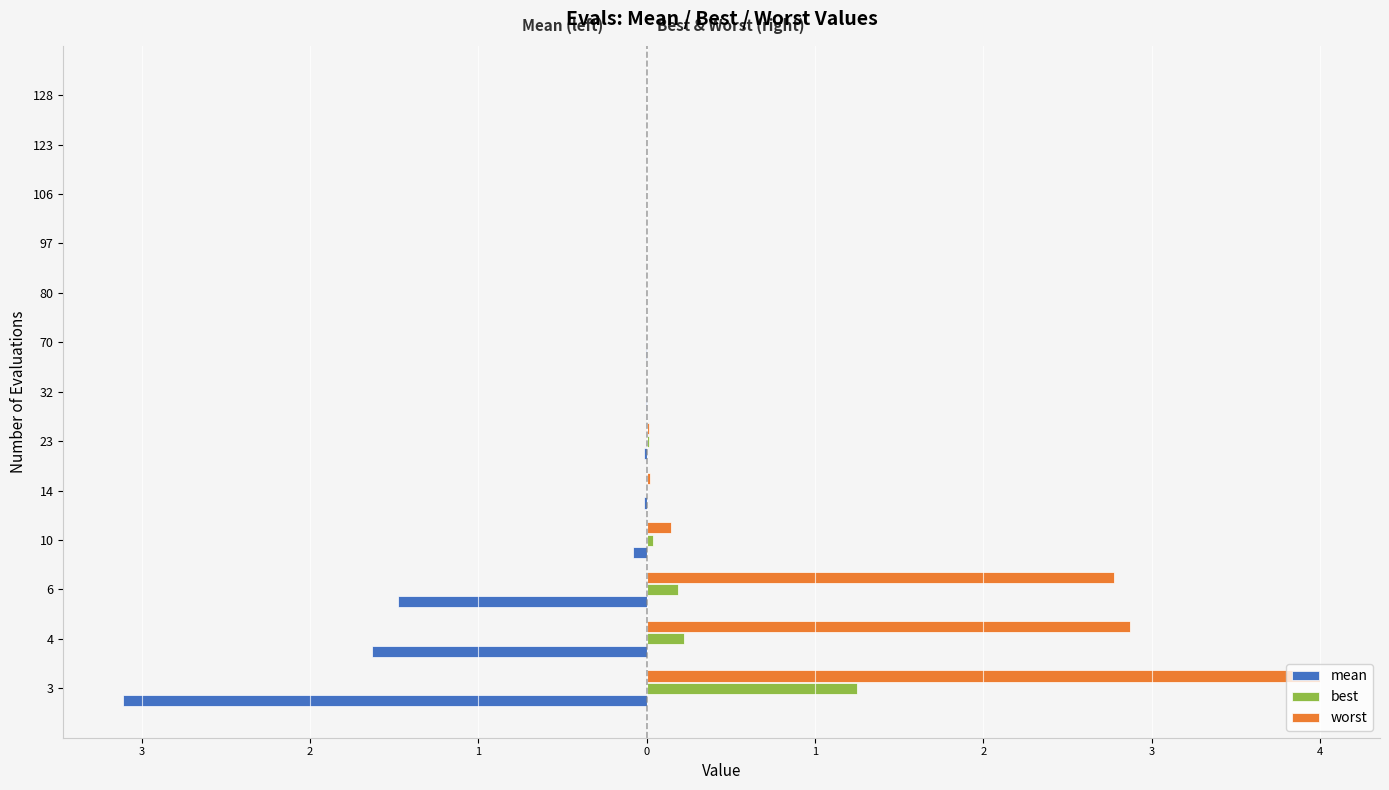

What are all the series names shown in the legend?

mean, best, worst